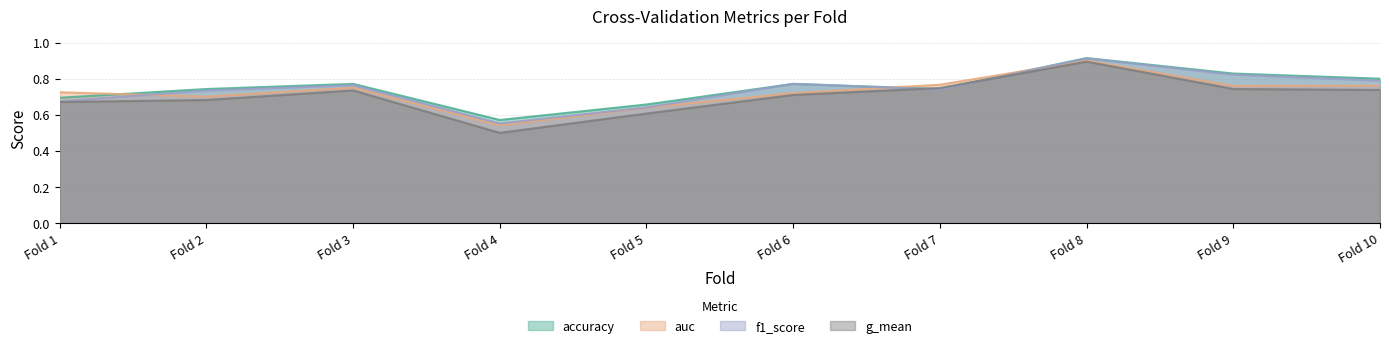

Between Fold 5 and Fold 6, which series saw the biggest shift?

f1_score